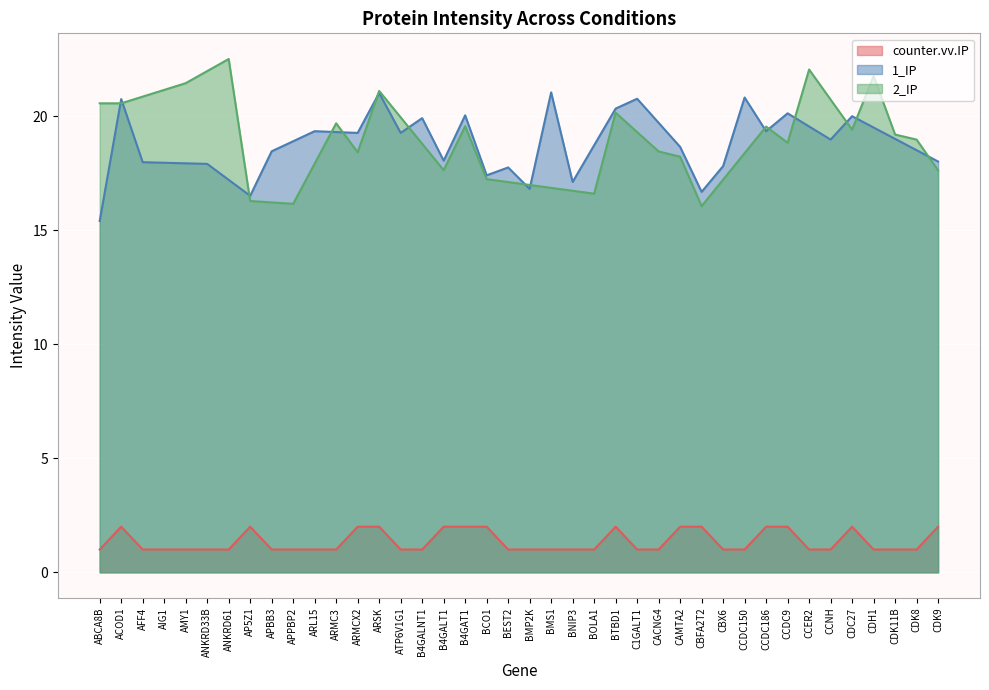

At B4GALT1, list the series in order from largest to smallest.

1_IP, 2_IP, counter.vv.IP